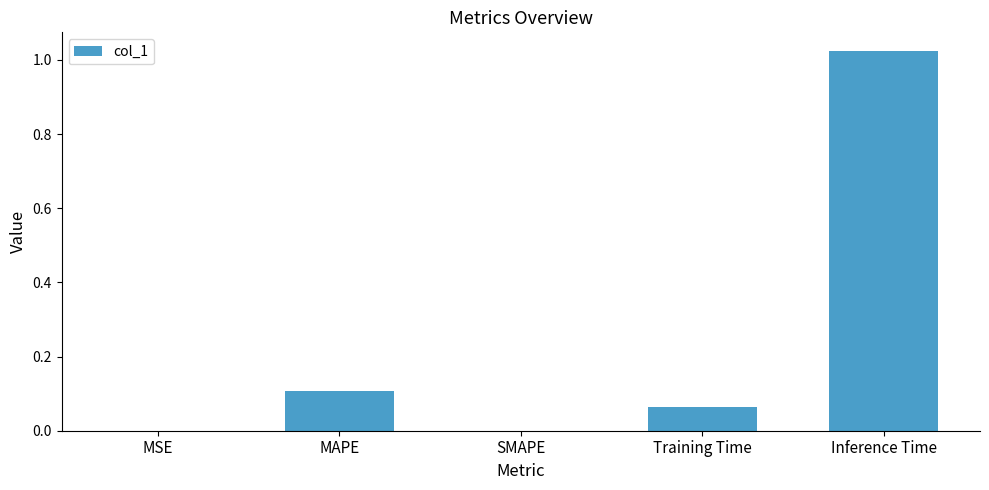

Which label corresponds to the largest value in the chart?

Inference Time